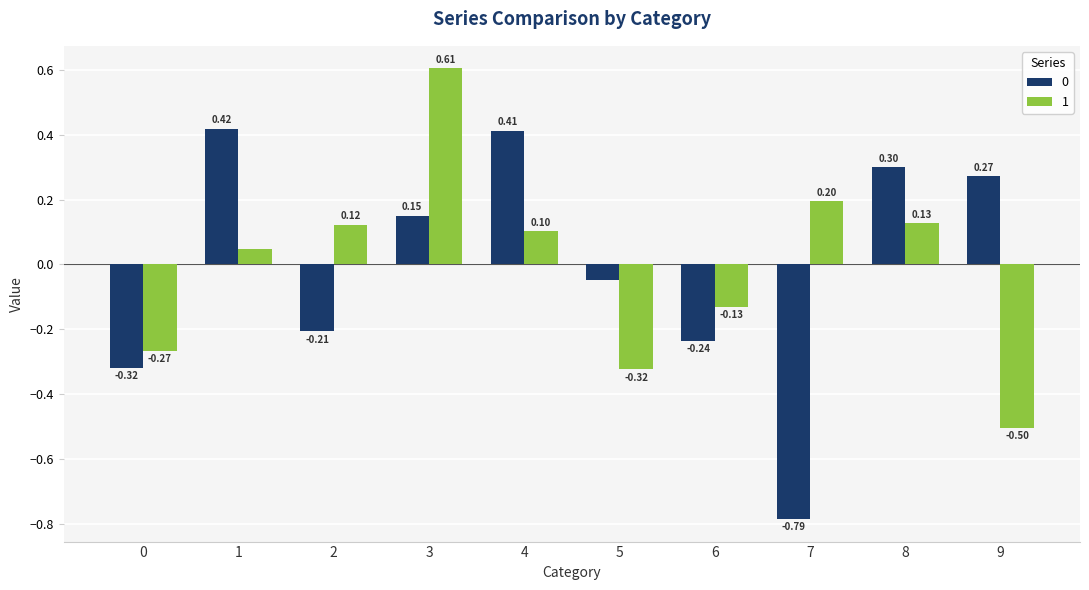

What is the difference between the maximum and second lowest values in the 0 series?

0.7